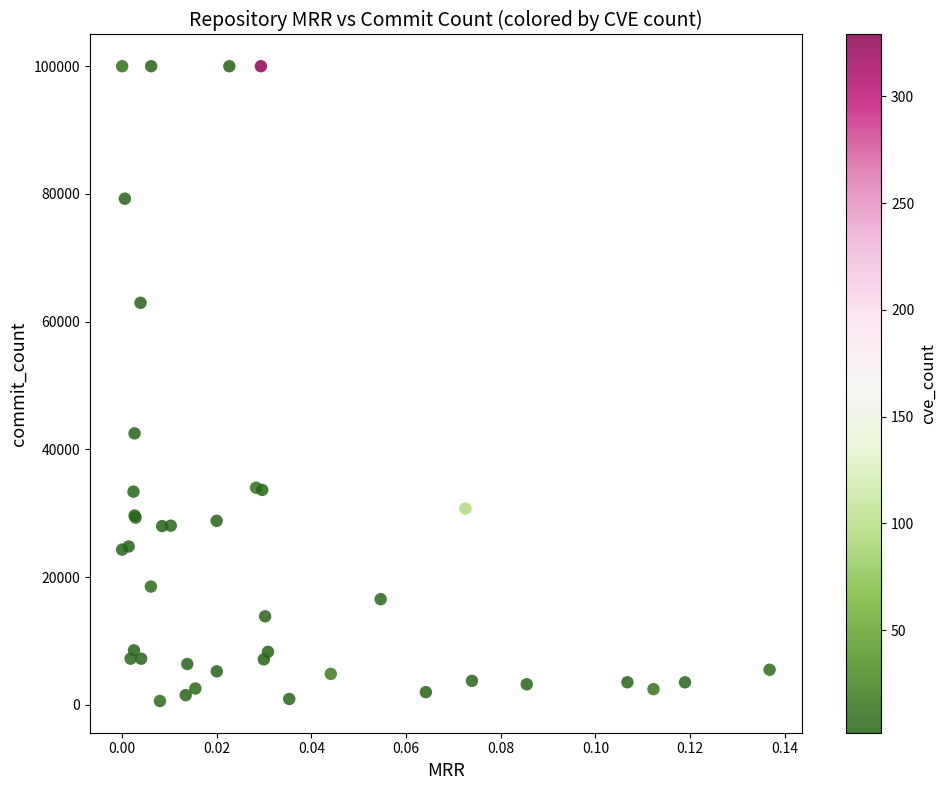

What Y value in the scatter plot is closest to 50302?

42514